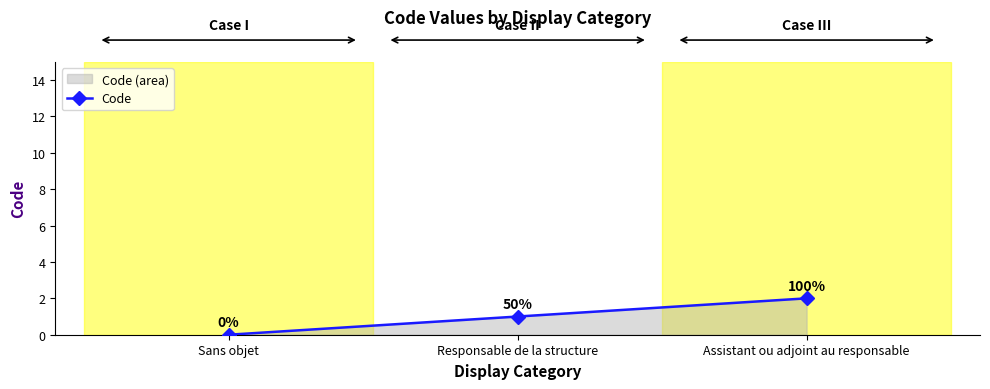

How many data points are above 1?

1